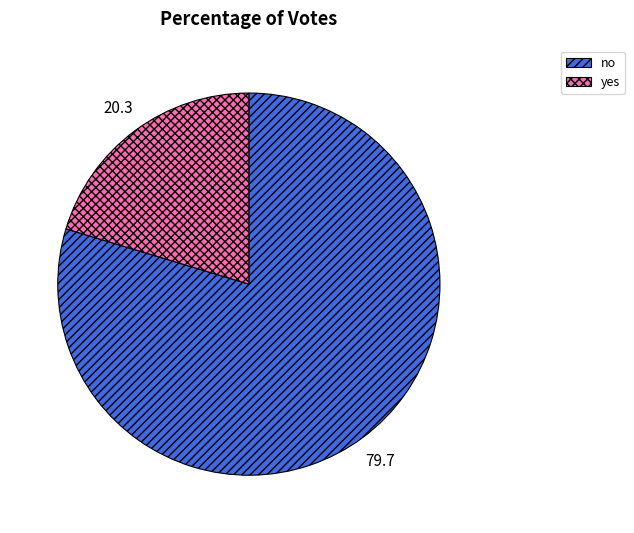

Do no and yes together represent more than half of the pie?

Yes